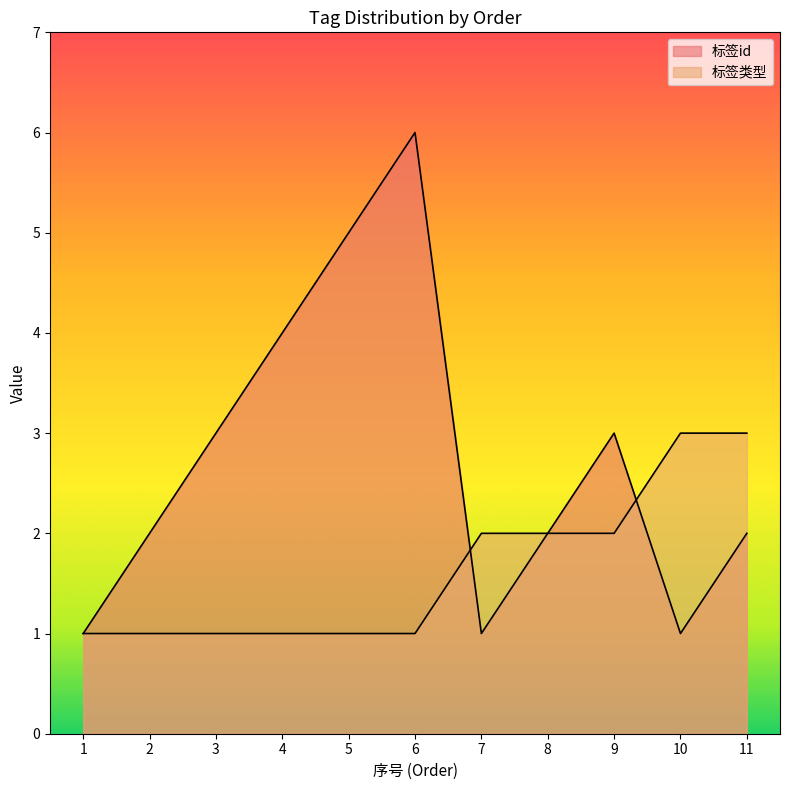

How many lines are shown in the chart?

2